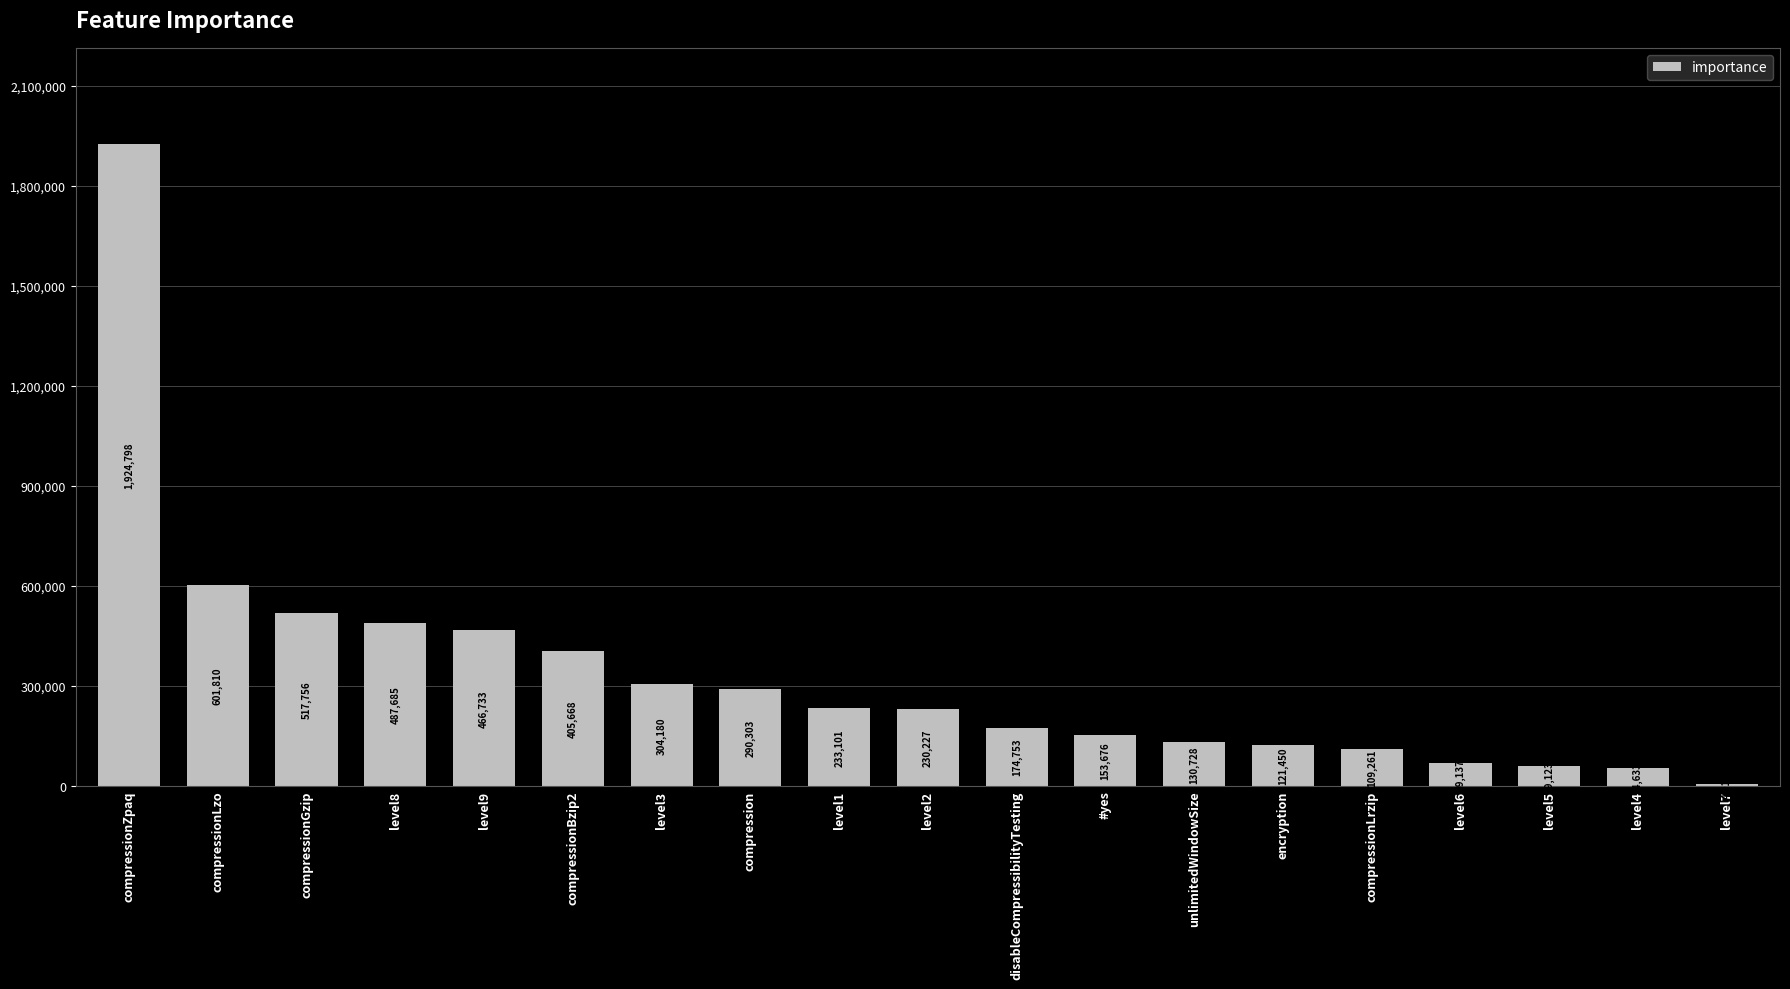

Between compressionZpaq and unlimitedWindowSize, which is larger?

compressionZpaq